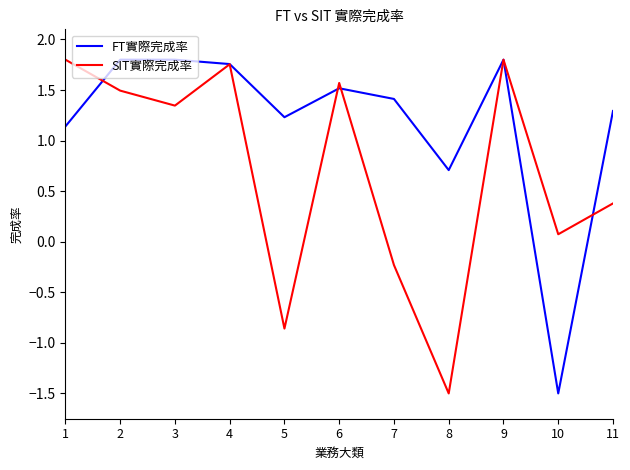

What is the sum of all SIT實際完成率 values?

7.6